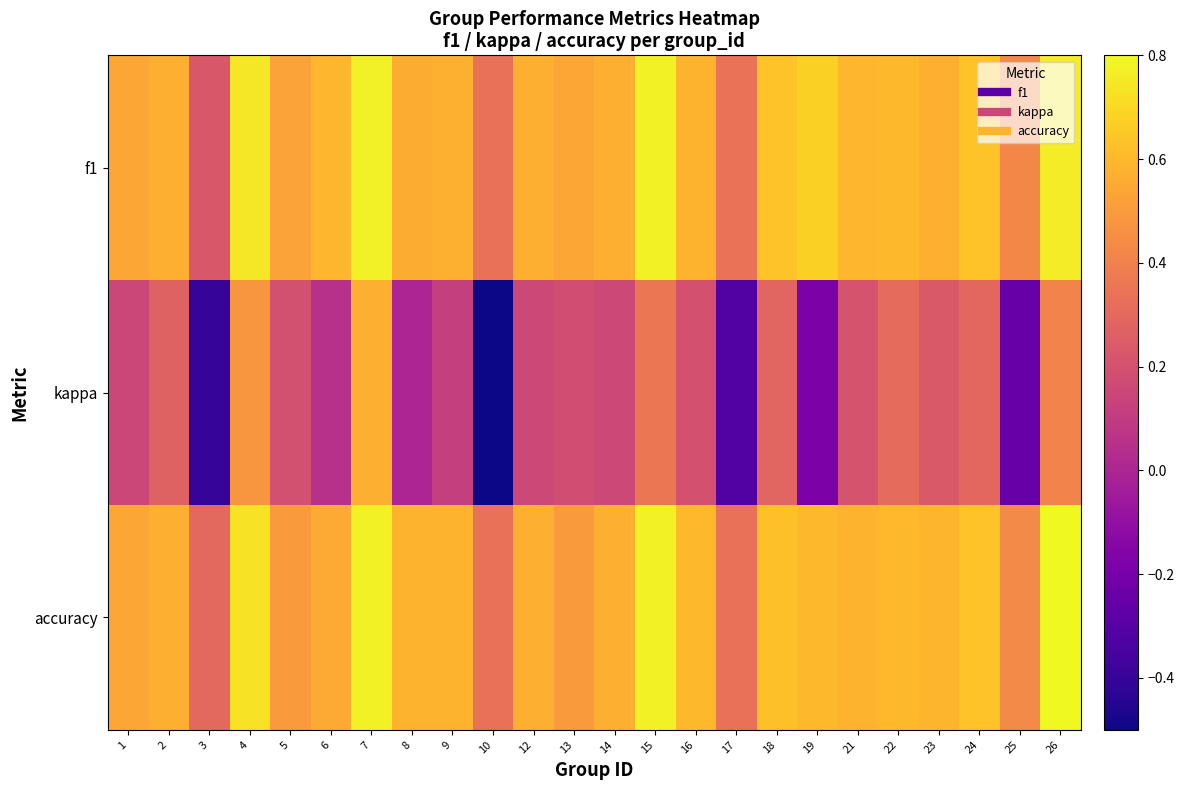

Which series has the widest spread of values?

kappa